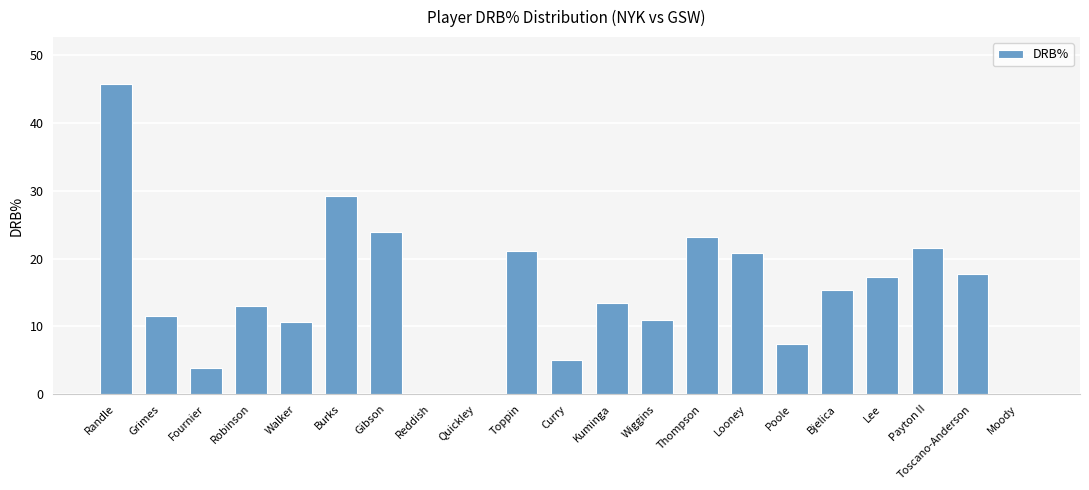

Approximately how many times larger is the value at Wiggins compared to Toppin?

0.5